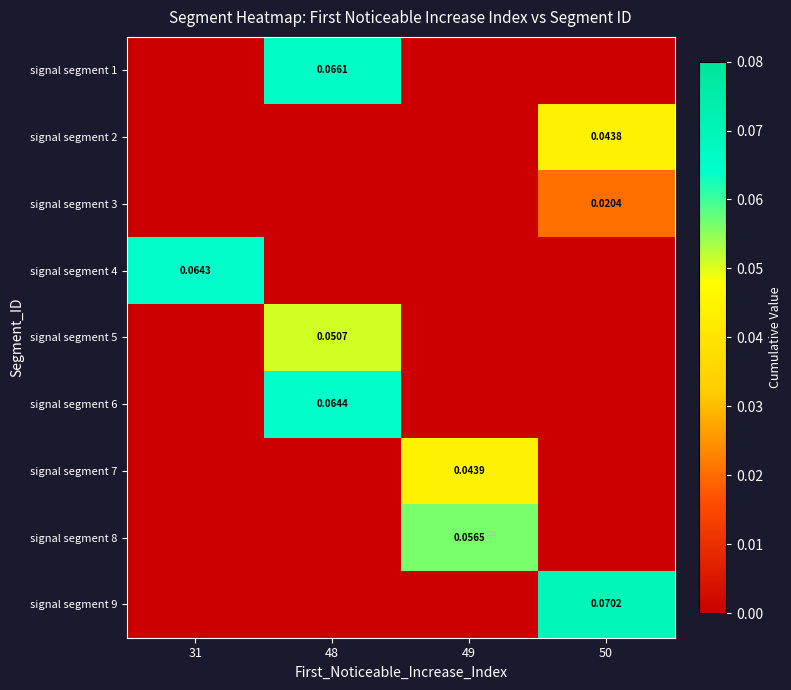

Count the number of data series in this chart.

9